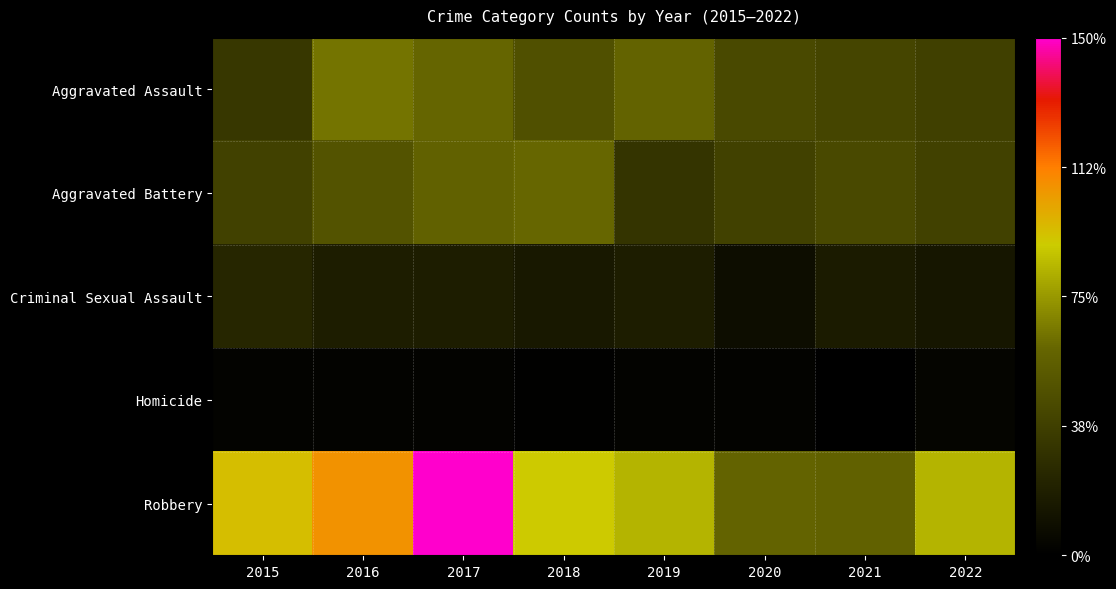

What is the total value across all series at 2022?

182